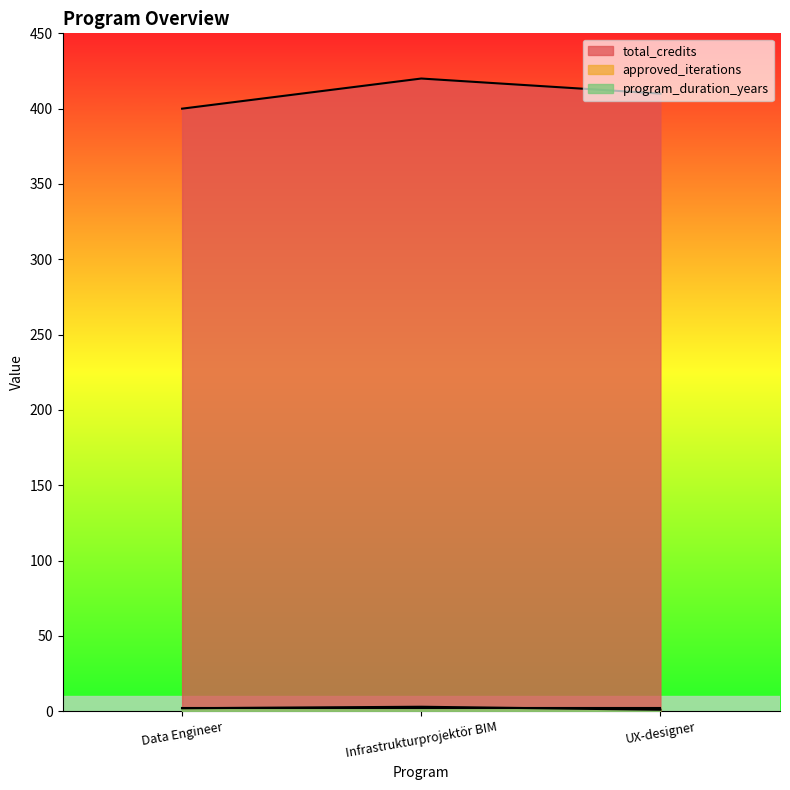

At which category is the sum across all series the highest?

Infrastrukturprojektör BIM